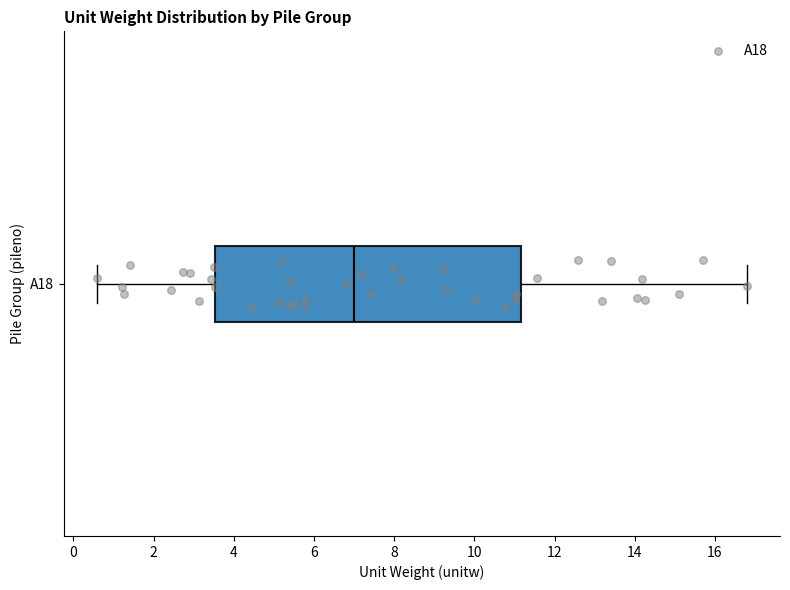

Transcribe this box plot: give where the median line is, the range the box spans, and where the two whiskers end, as read against the x-axis. The values are not printed on the chart, so give them approximately, as read against the axis.

median 7.0, box 3.6 to 11.2, whiskers 0.6 to 16.8